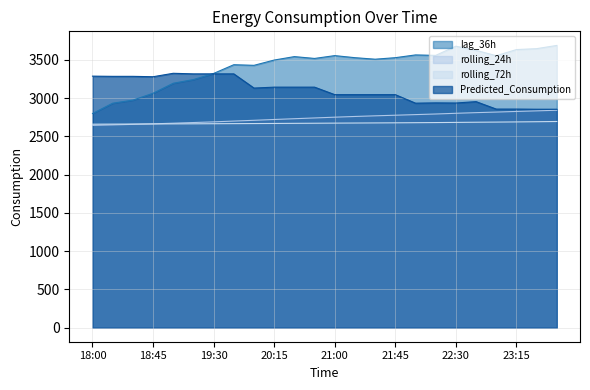

Rank the series by their maximum value, from lowest to highest.

rolling_72h, rolling_24h, Predicted_Consumption, lag_36h